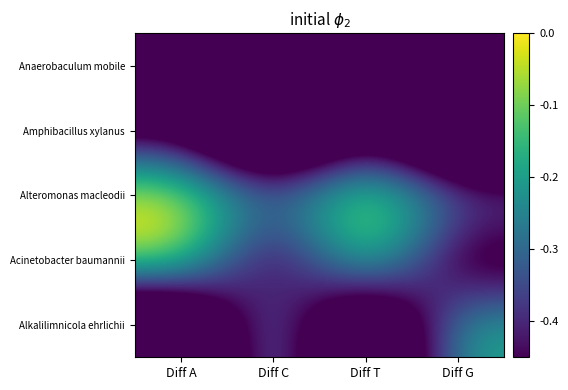

Reading left to right, extract all data points from this chart.

Anaerobaculum mobile: Diff A=-0.8	Diff C=-0.9	Diff T=-0.9	Diff G=-0.9
Amphibacillus xylanus: Diff A=-0.5	Diff C=-1.0	Diff T=-0.5	Diff G=-1.0
Alteromonas macleodii: Diff A=0.0	Diff C=-0.3	Diff T=-0.0	Diff G=-0.3
Acinetobacter baumannii: Diff A=-0.0	Diff C=-0.6	Diff T=-0.0	Diff G=-0.6
Alkalilimnicola ehrlichii: Diff A=-0.9	Diff C=-0.2	Diff T=-0.9	Diff G=-0.2